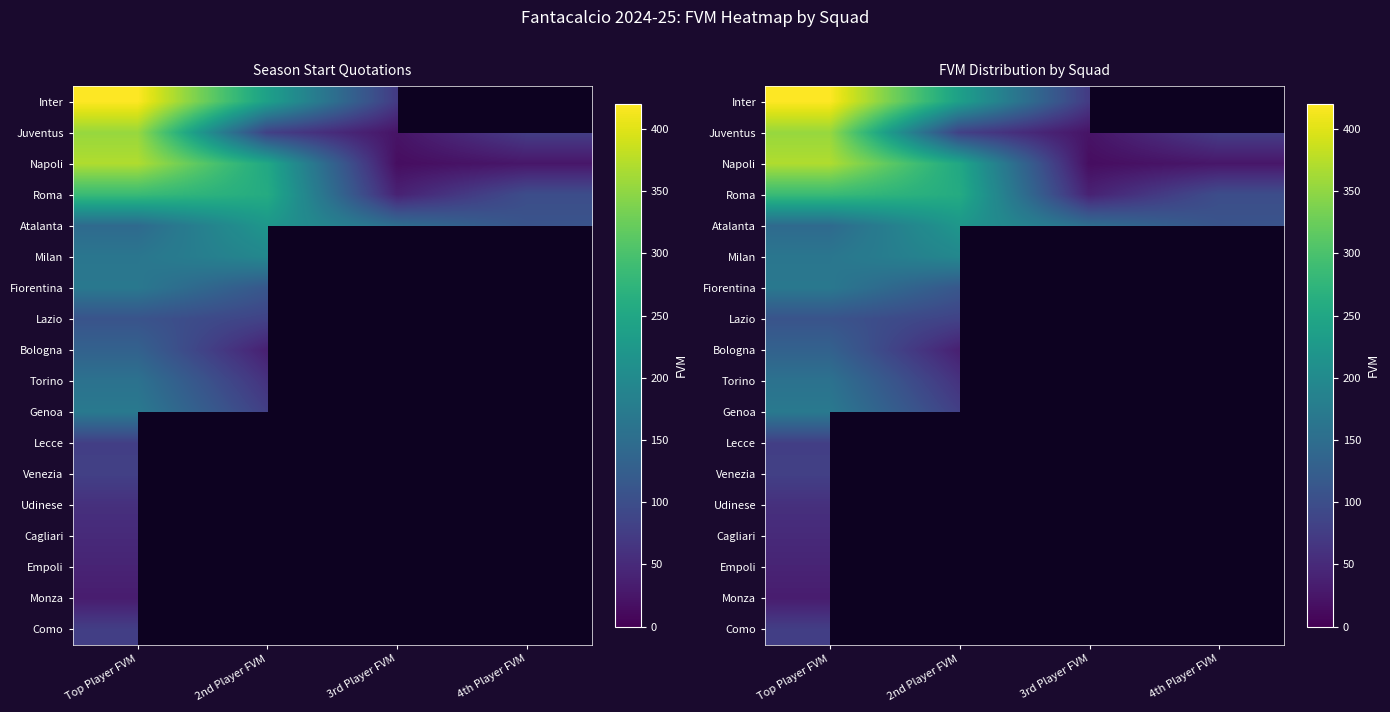

True or false: Juventus has a value of 355.0 at Top Player FVM.

True